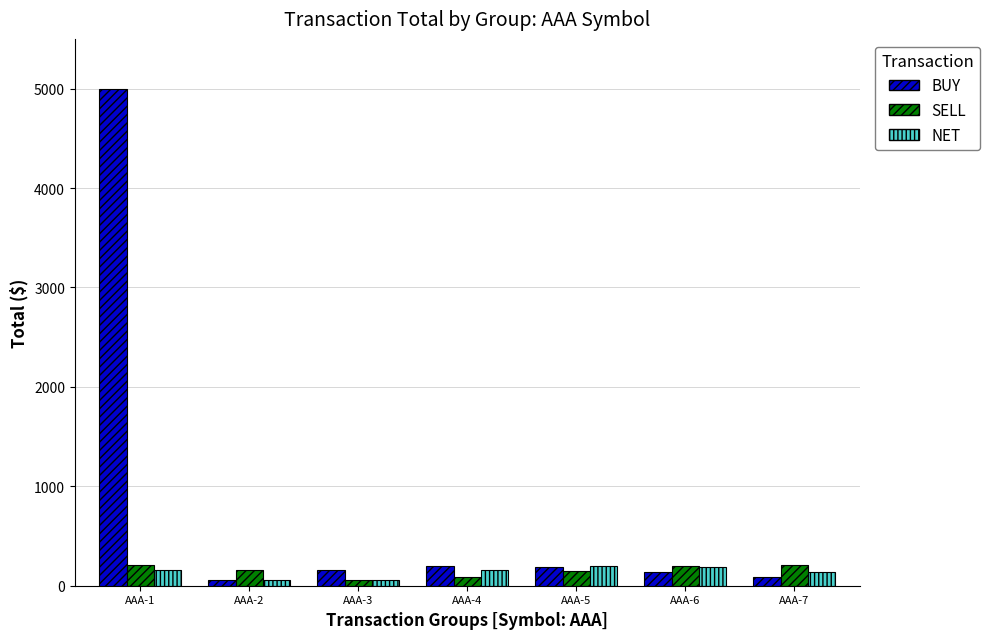

Count the number of data series in this chart.

3